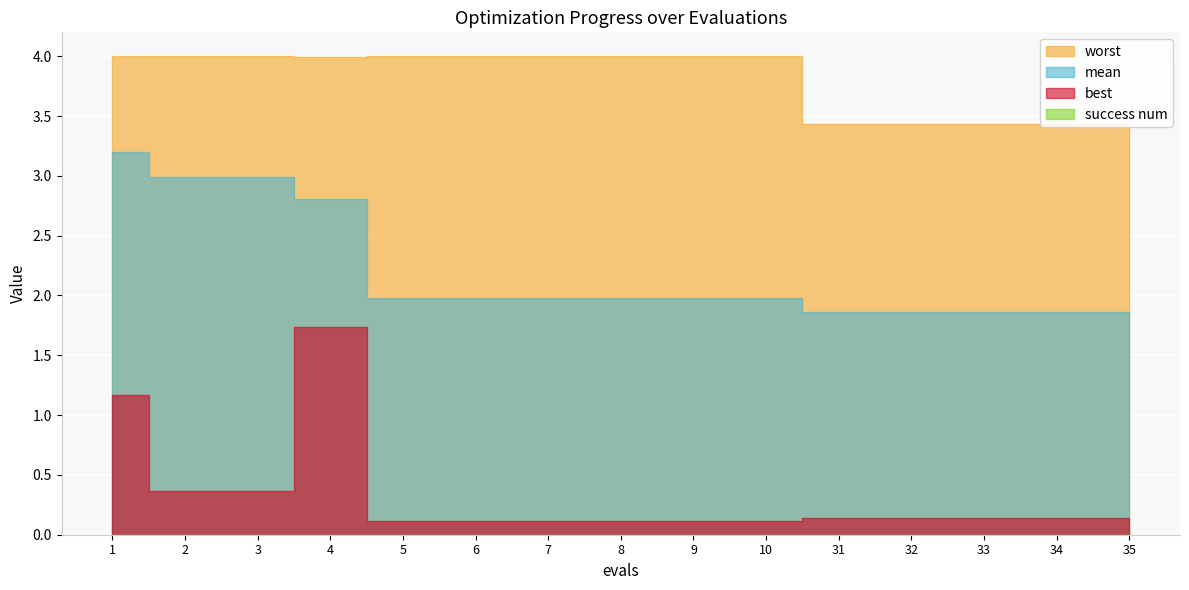

The worst series shows 1.9 at 8. True or false?

False